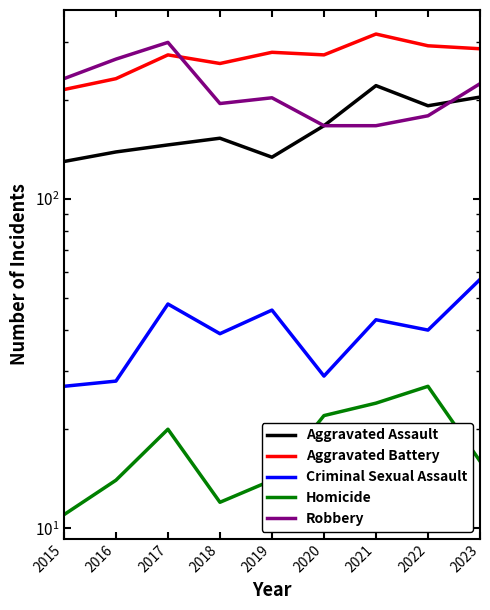

What is the spread (max minus min) of values at 2016?

252